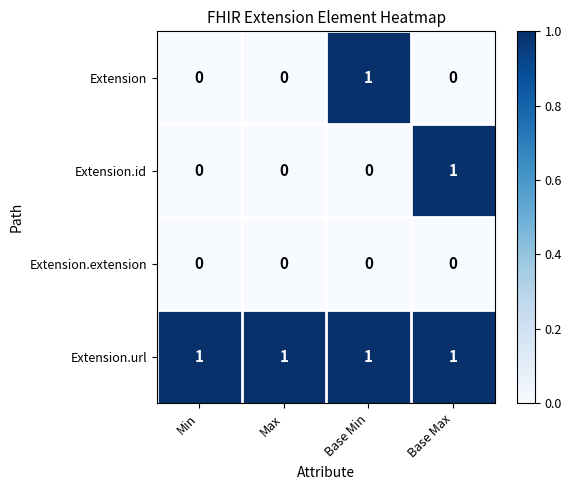

At which label does Extension reach its peak?

Base Min